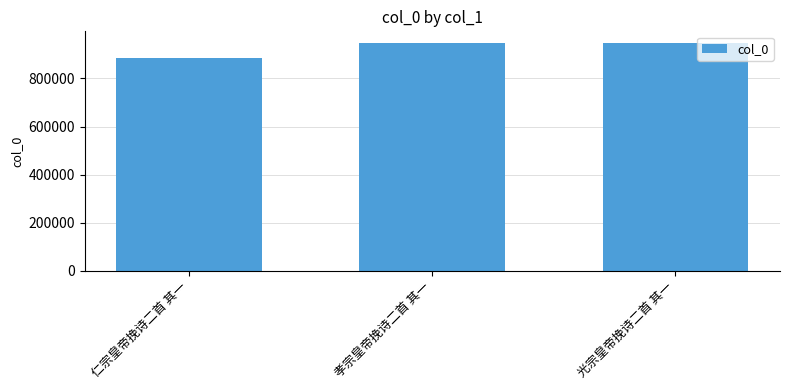

How many values are below 948560?

1